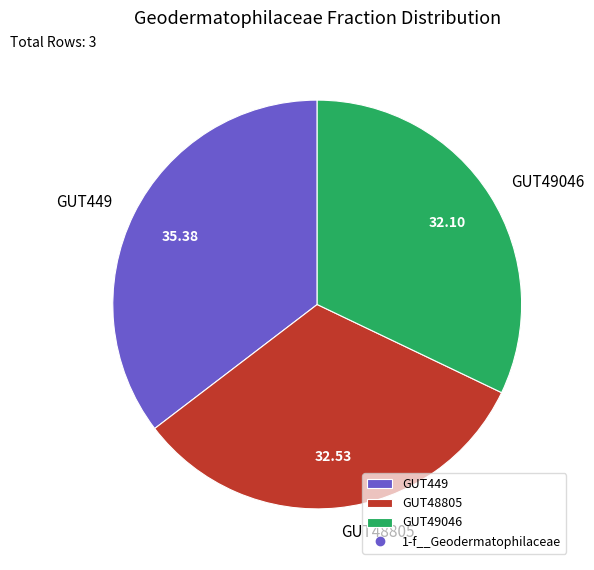

Does GUT48805 represent more than half of the total?

No